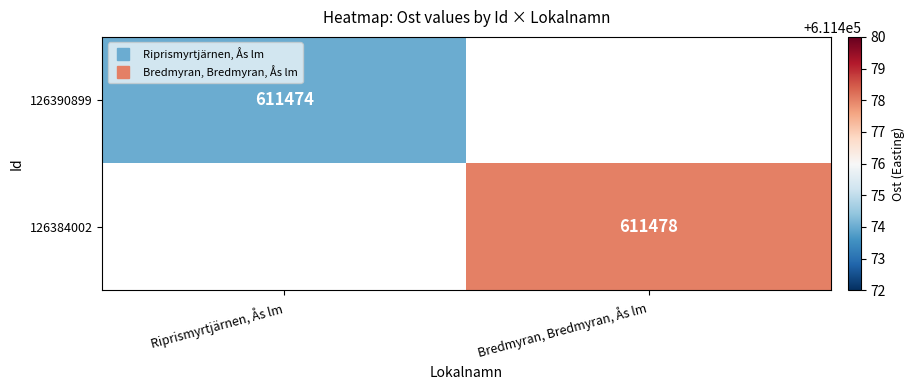

Between Riprismyrtjärnen, Ås lm and Bredmyran, Bredmyran, Ås lm, which is larger?

Bredmyran, Bredmyran, Ås lm